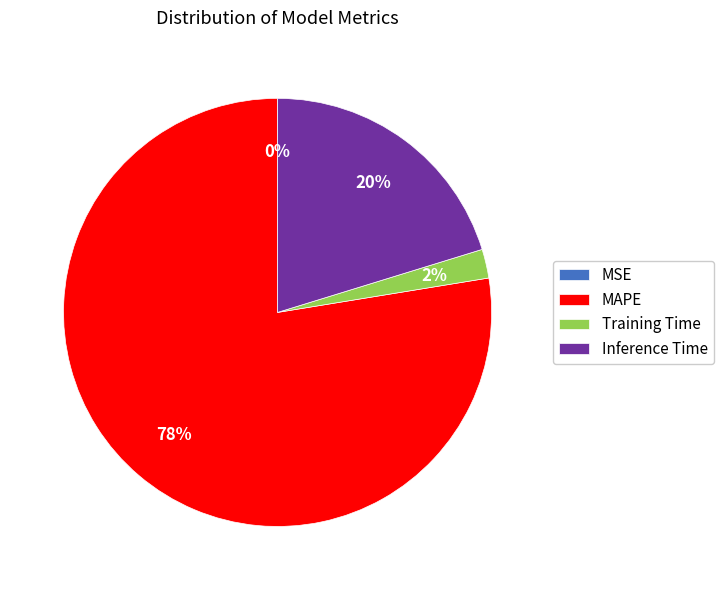

True or false: Training Time accounts for 10% of the total.

False